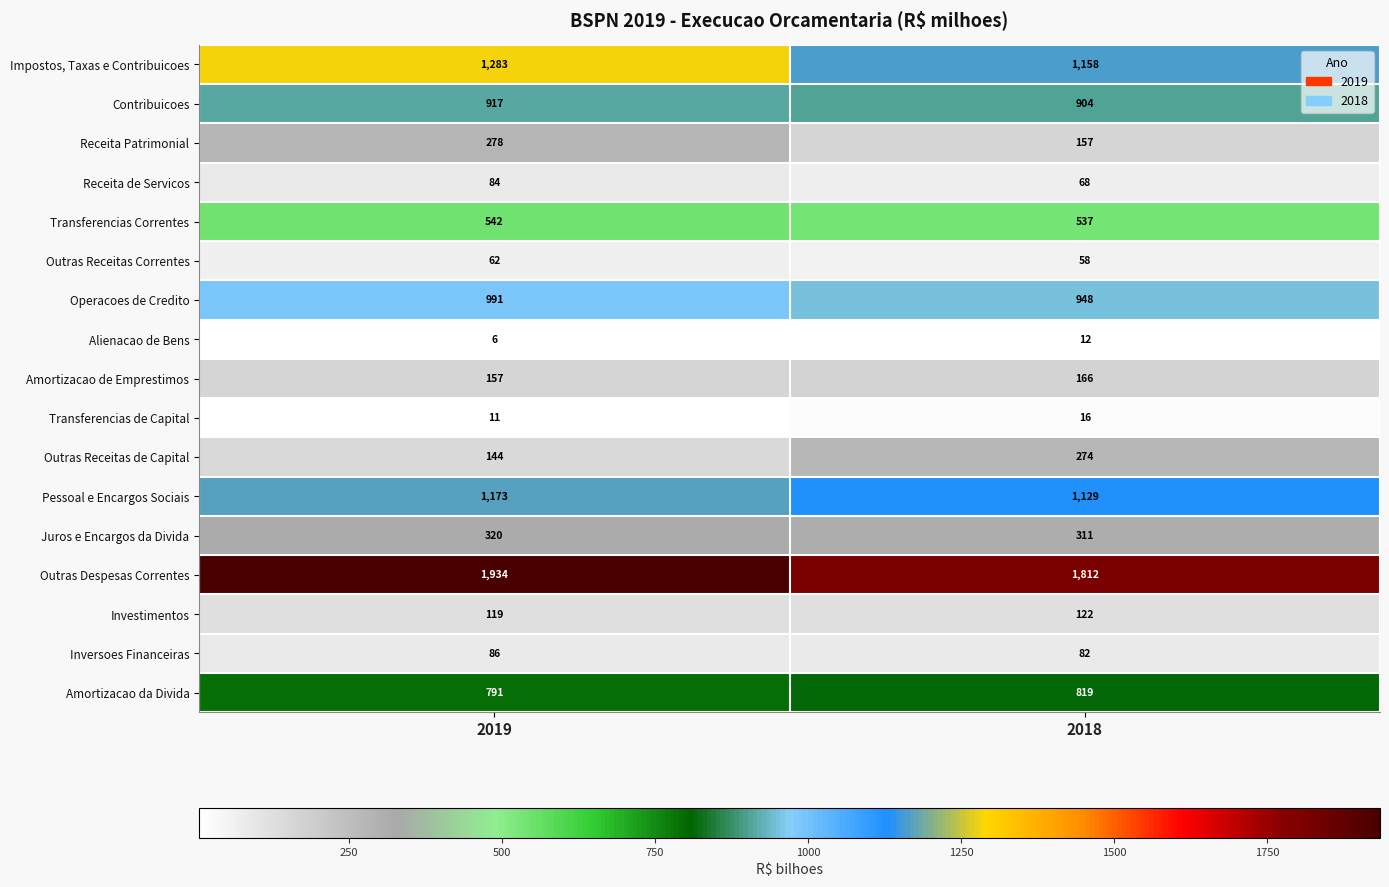

What is the total value across all series at 2018?

8573